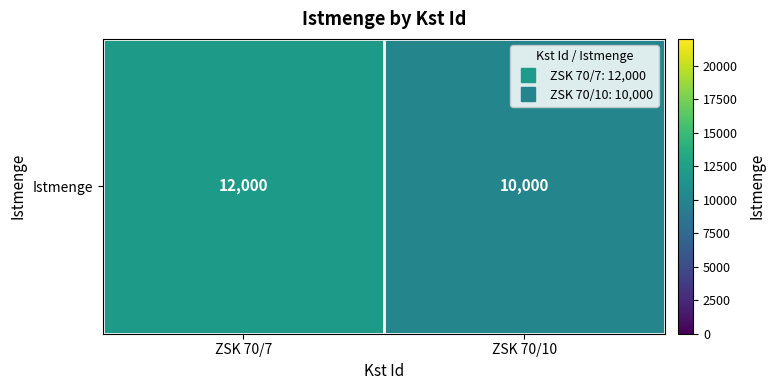

What is the difference between the maximum and minimum values?

2000